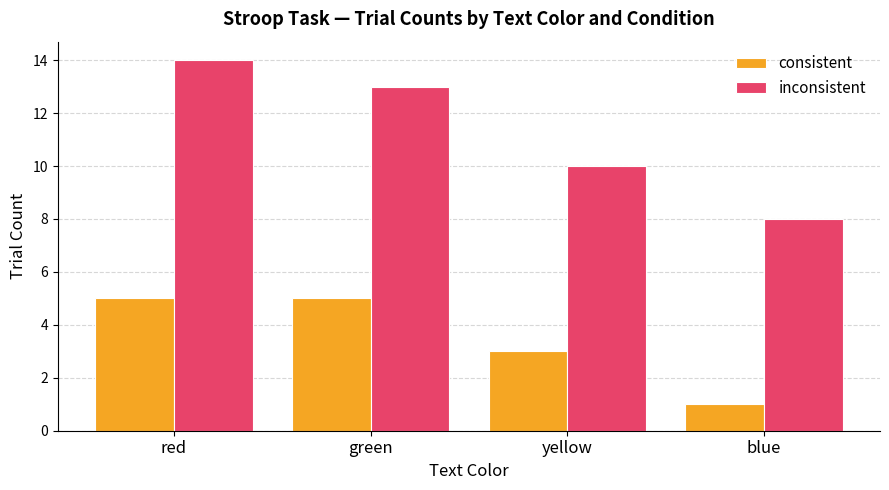

How many groups of bars are there?

4